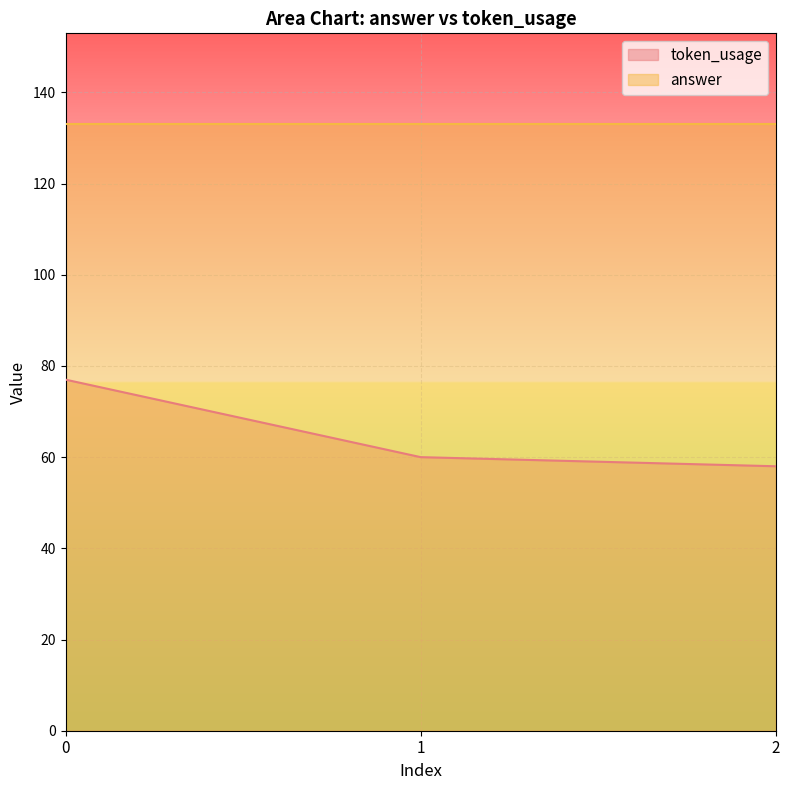

Reading left to right, extract all data points from this chart.

77	60	58